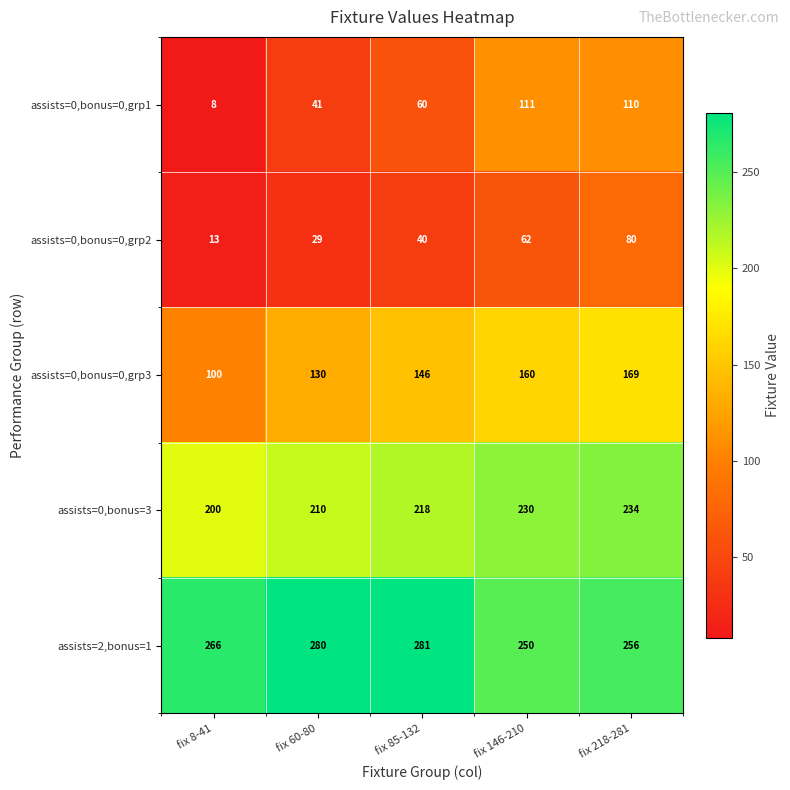

What value does the assists=2,bonus=1 series have at fix 218-281, to the nearest 10?

260